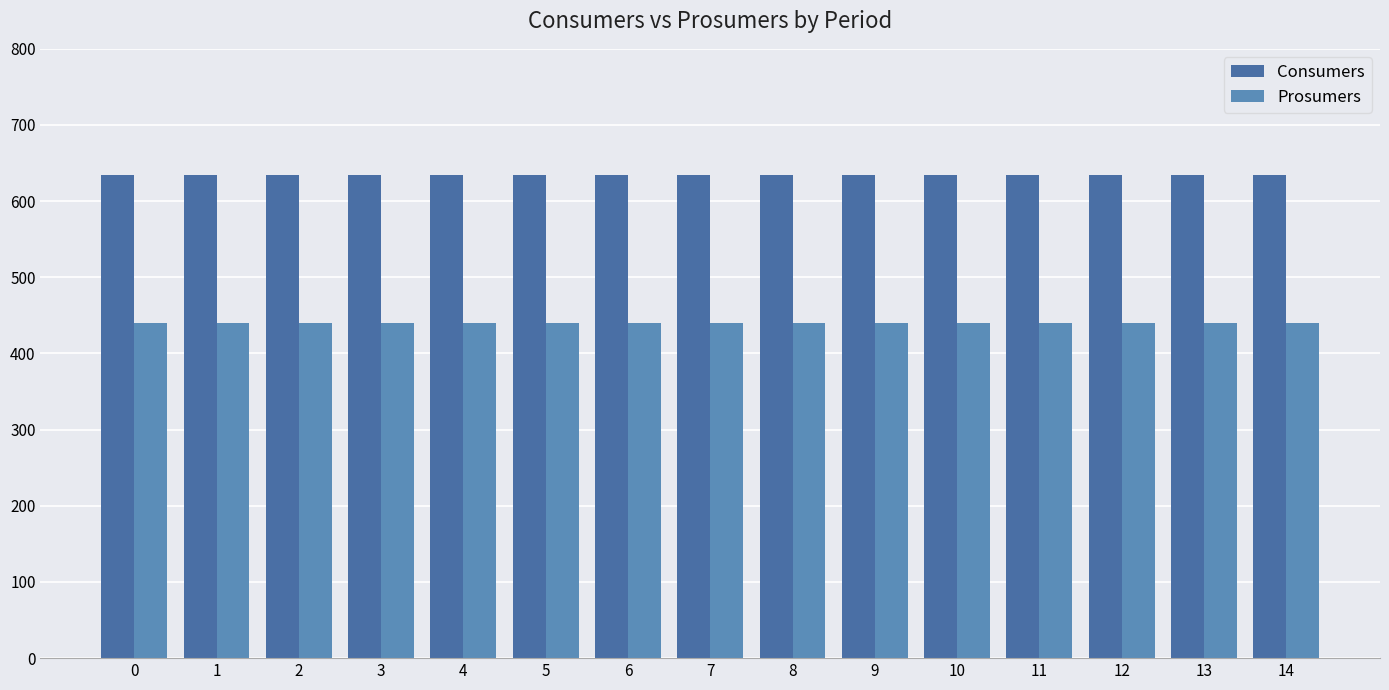

What are all the series names shown in the legend?

Consumers, Prosumers